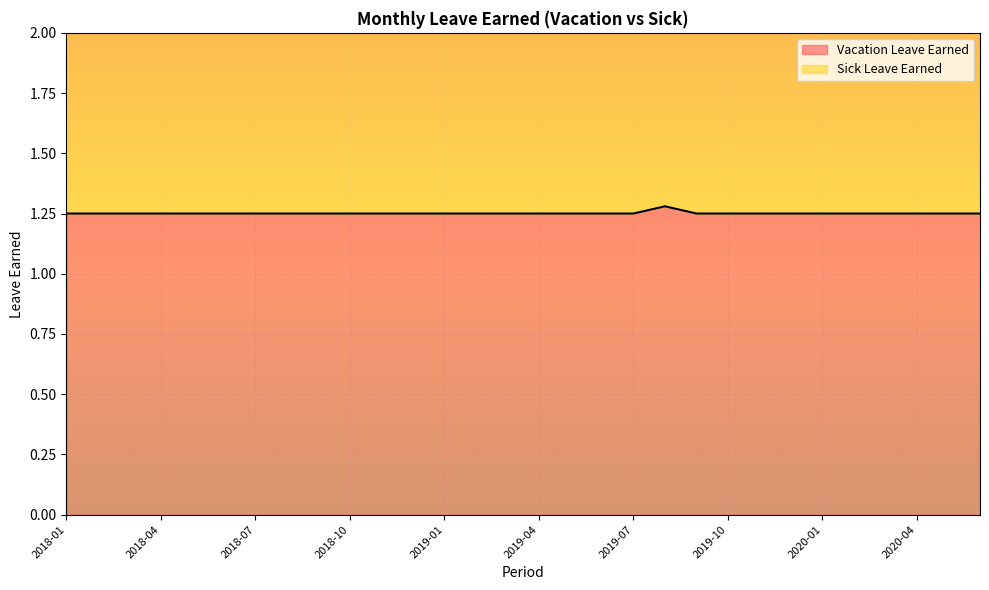

Reading left to right, transcribe all the data shown in this chart.

Vacation Leave Earned: 1.2	1.2	1.2	1.2	1.2	1.2	1.2	1.2	1.2	1.2	1.2	1.2	1.2	1.2	1.2	1.2	1.2	1.2	1.2	1.3	1.2	1.2	1.2	1.2	1.2	1.2	1.2	1.2	1.2	1.2
Sick Leave Earned: 2.5	2.5	2.5	2.5	2.5	2.5	2.5	2.5	2.5	2.5	2.5	2.5	2.5	2.5	2.5	2.5	2.5	2.5	2.5	2.6	2.5	2.5	2.5	2.5	2.5	2.5	2.5	2.5	2.5	2.5